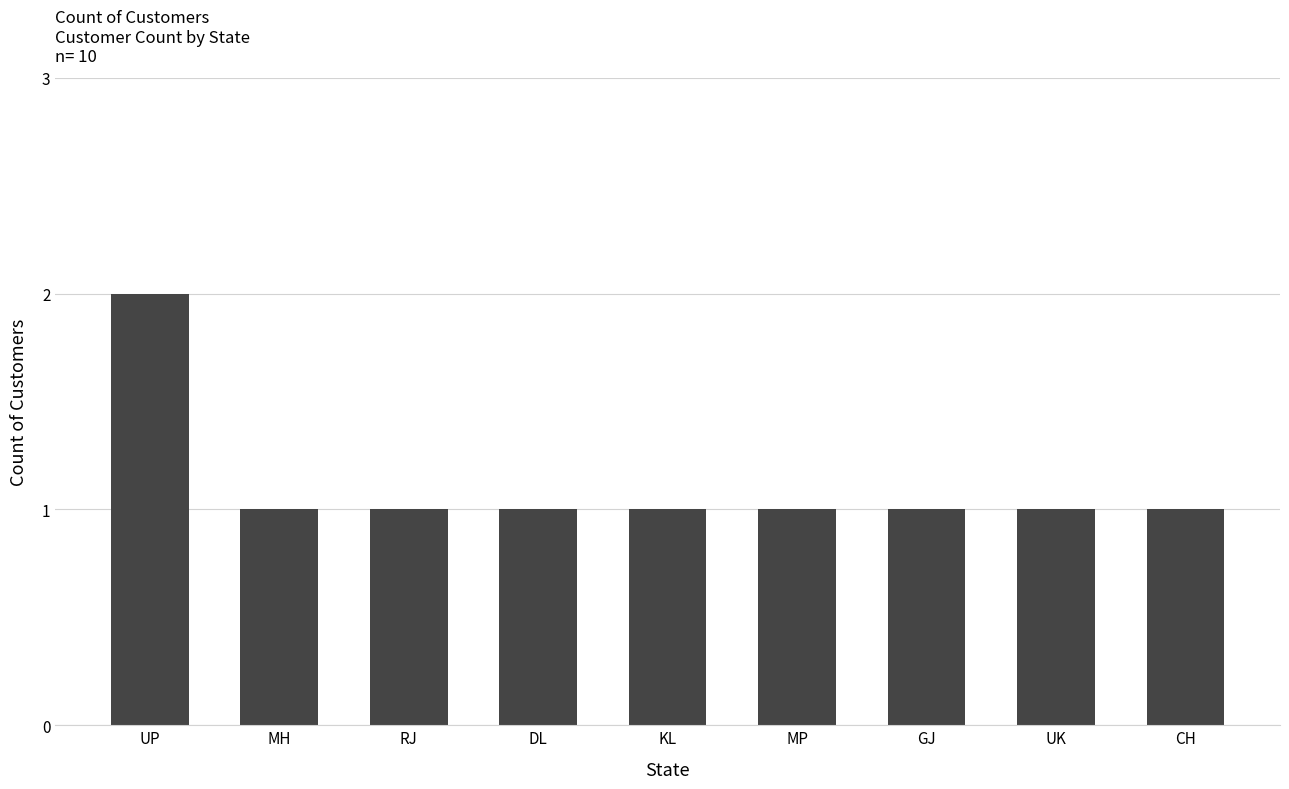

What position from the left is KL?

5